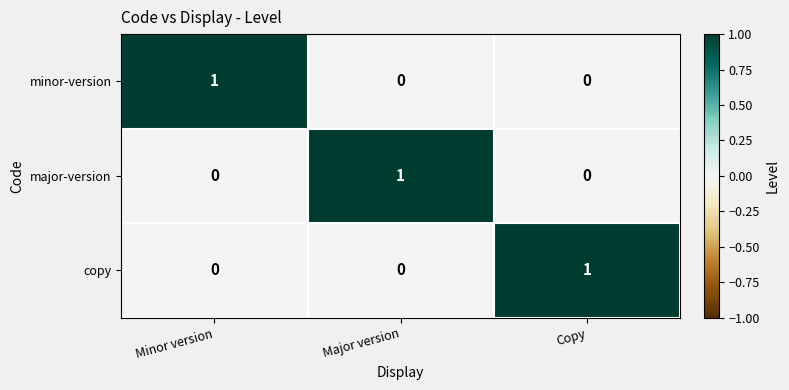

Is the value of minor-version at Minor version greater than the value of major-version at Copy?

Yes